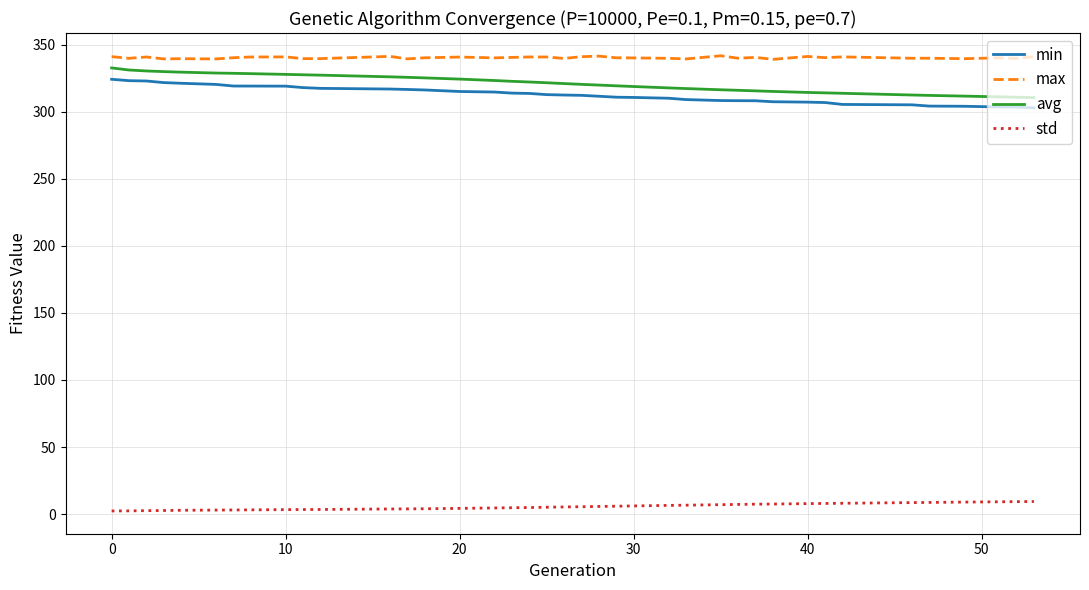

Is this an area chart (filled region under the line)?

No